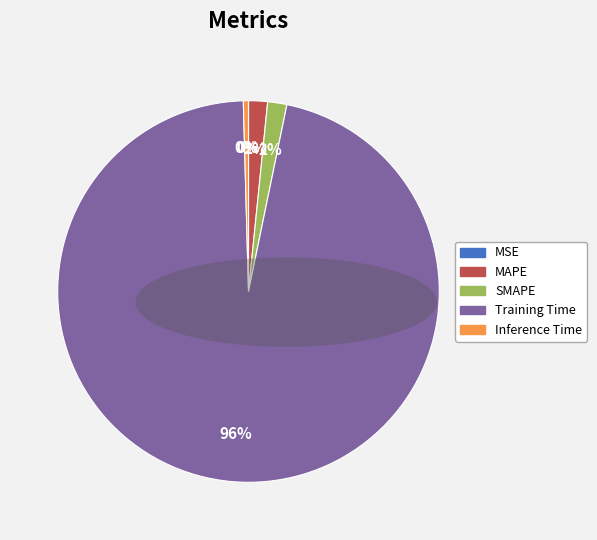

The MAPE slice represents 2% of the pie. True or false?

True